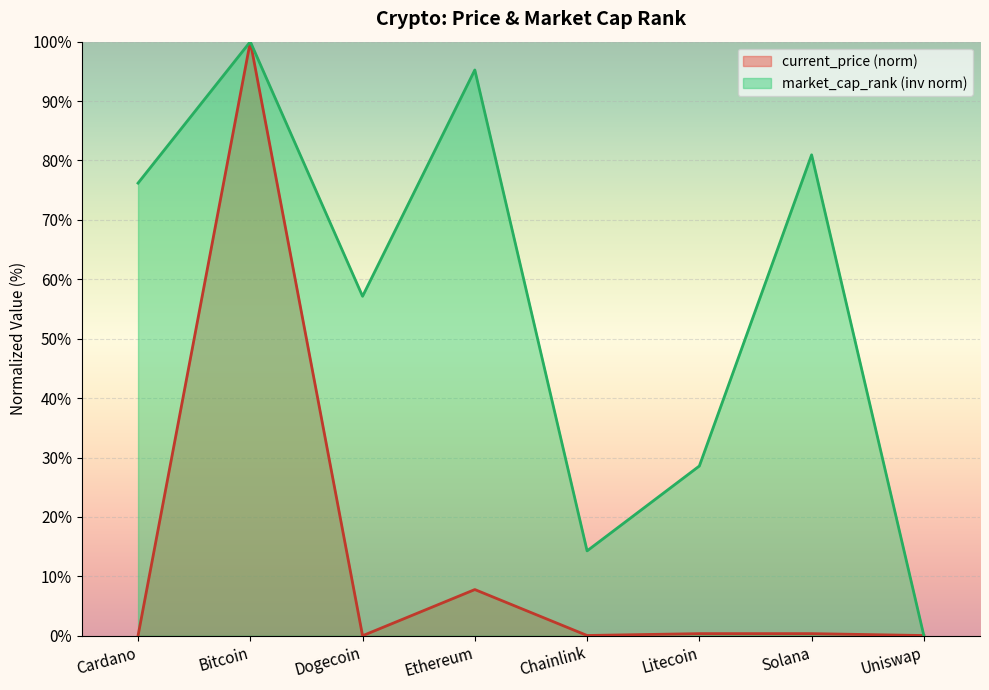

Where do current_price and market_cap_rank first cross each other?

Solana and Uniswap